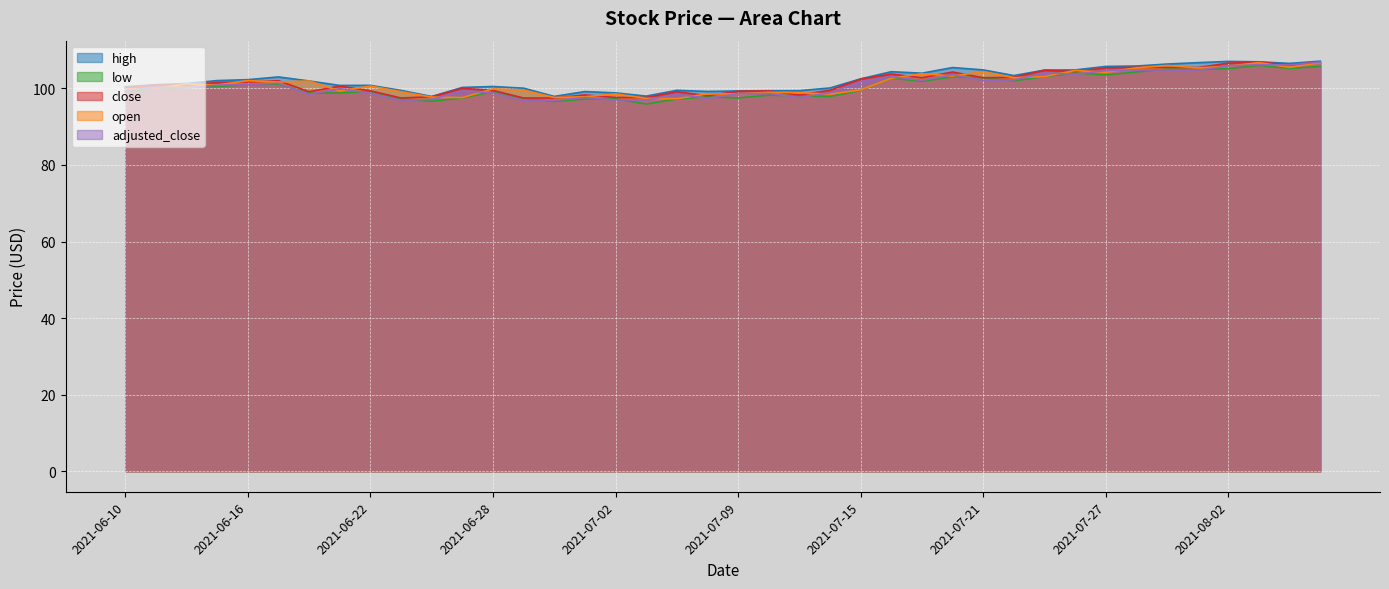

Rank the series at 2021-07-07 from lowest to highest value.

low, open, adjusted_close, close, high